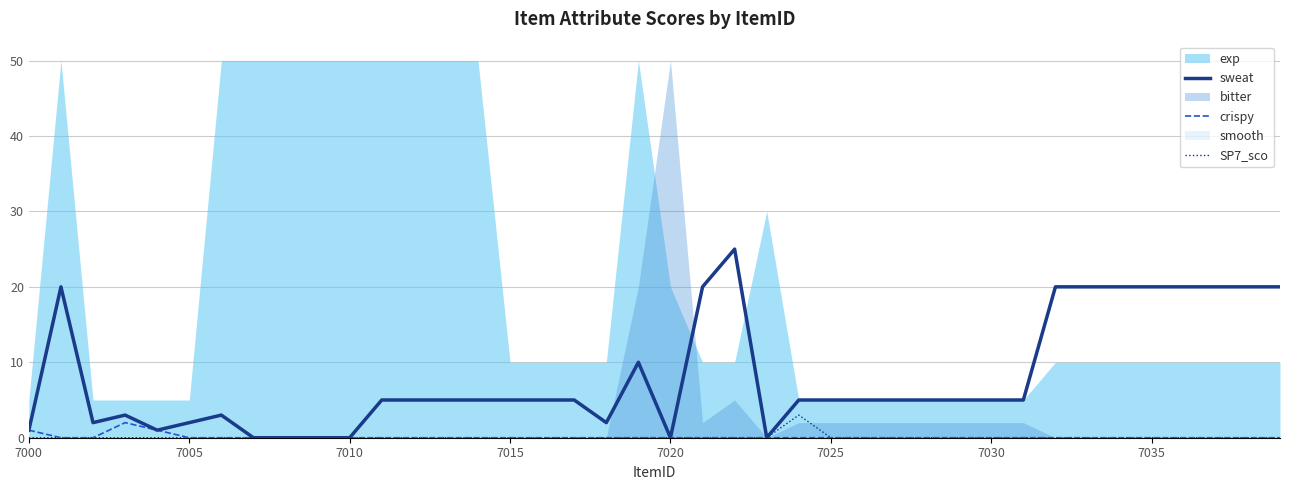

Does the chart display data point markers on the line(s)?

No